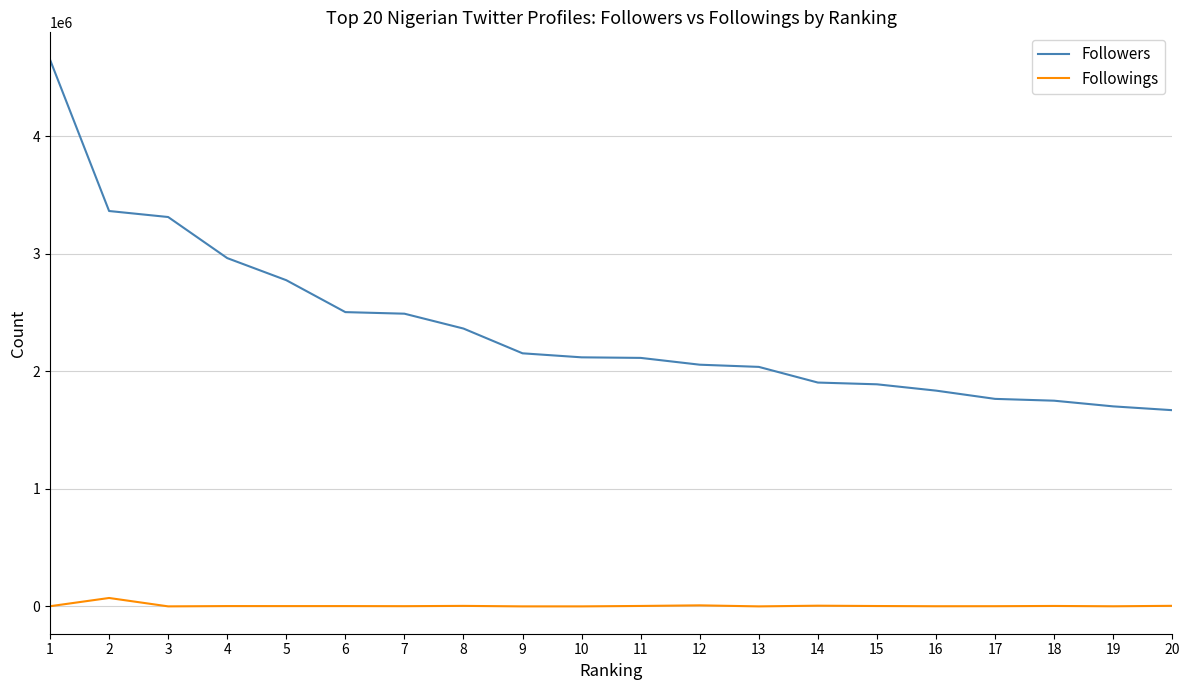

The value of Followers at 7 is 2489302. True or false?

True